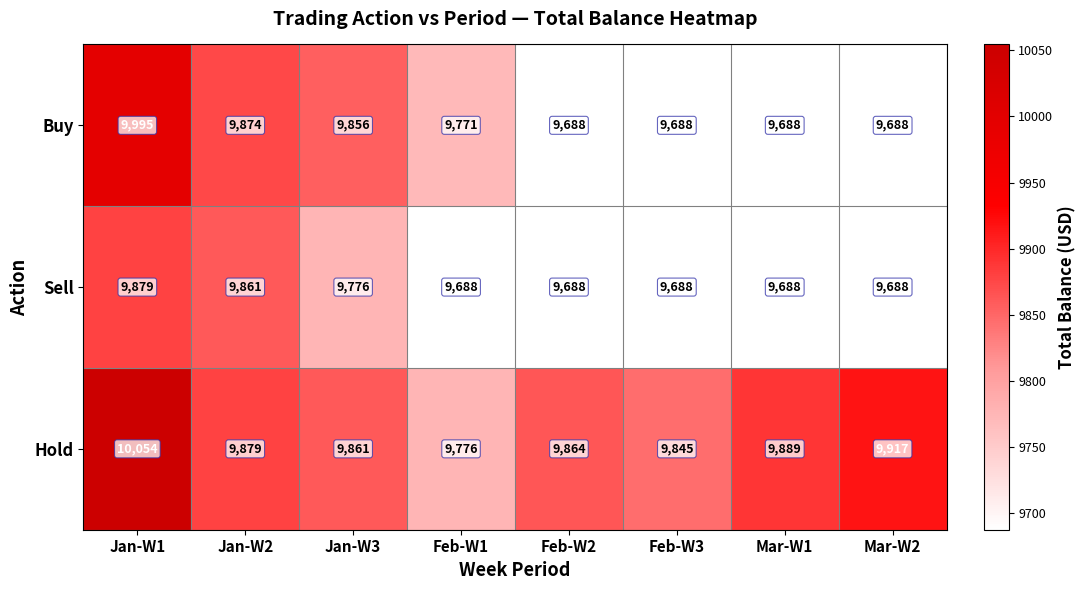

What is the difference between the second highest and minimum values in the Hold series?

141